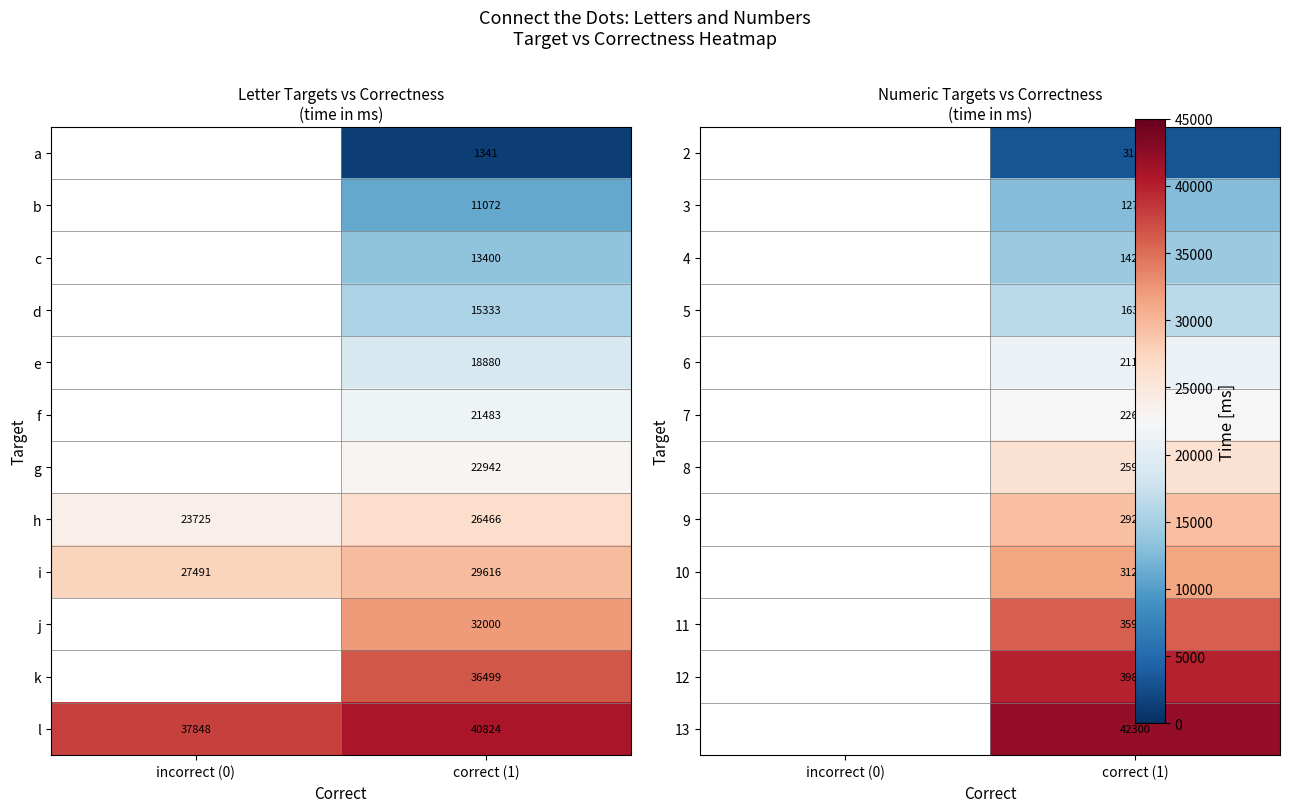

What is the difference between the i values at incorrect (0) and correct (1)?

2125